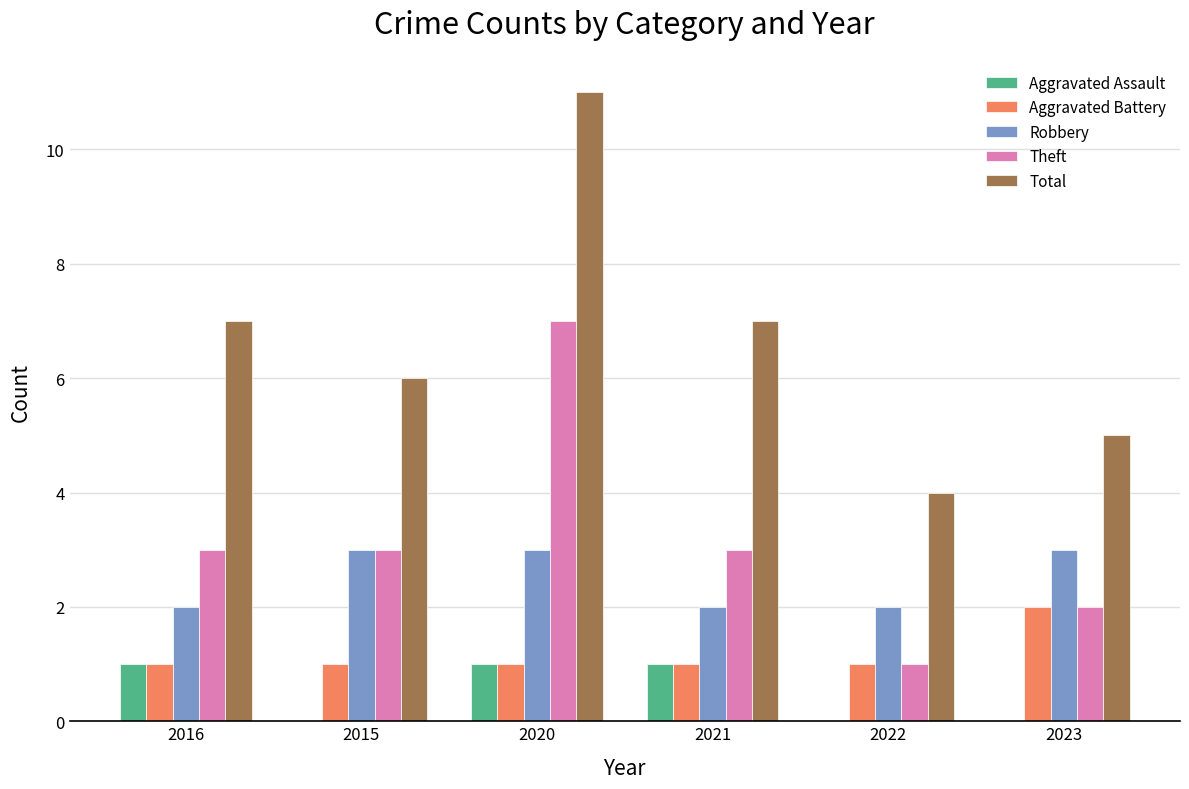

Between 2021 and 2023, which series saw the biggest shift?

Total